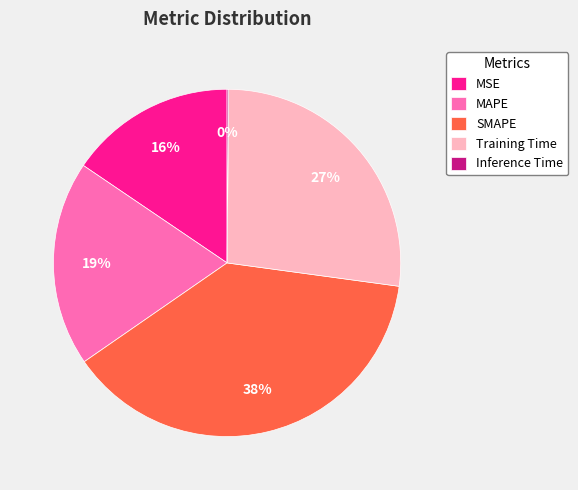

To the nearest percent, what portion does MSE represent?

16%